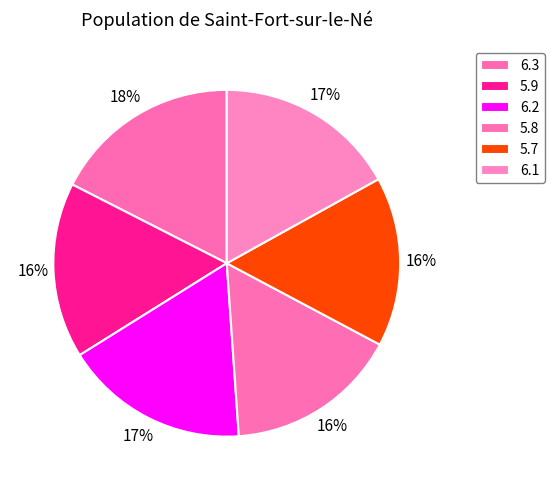

How many segments does this pie chart have?

6